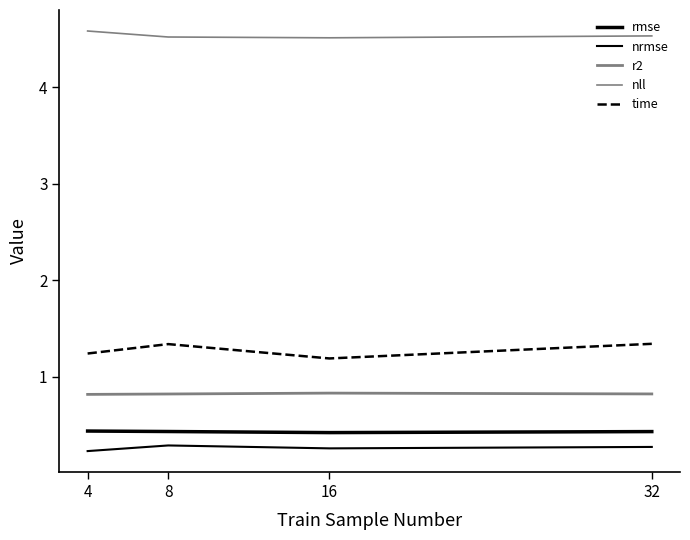

How many lines are shown in the chart?

5